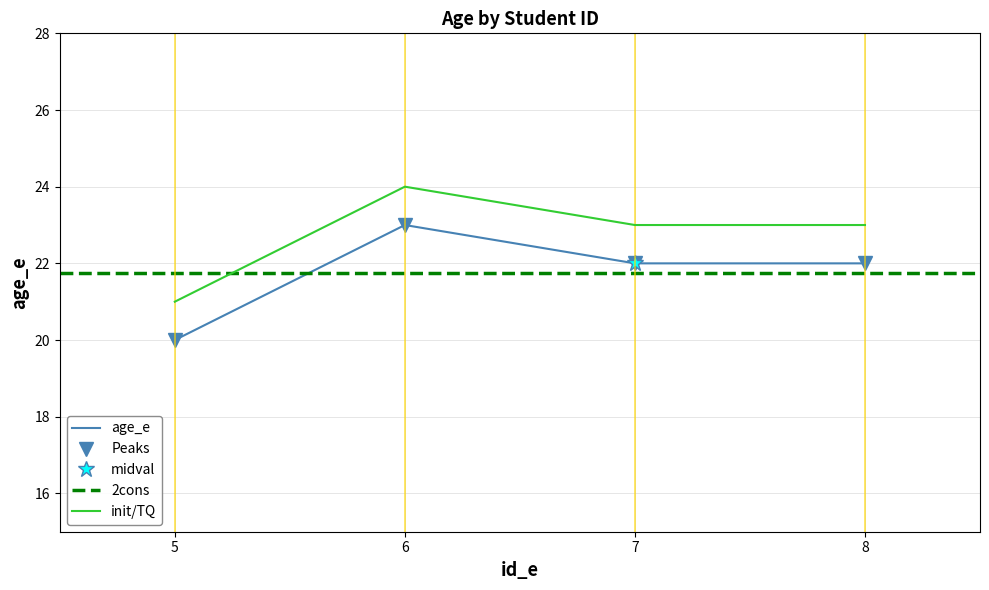

Which category has the lowest value across all series?

5